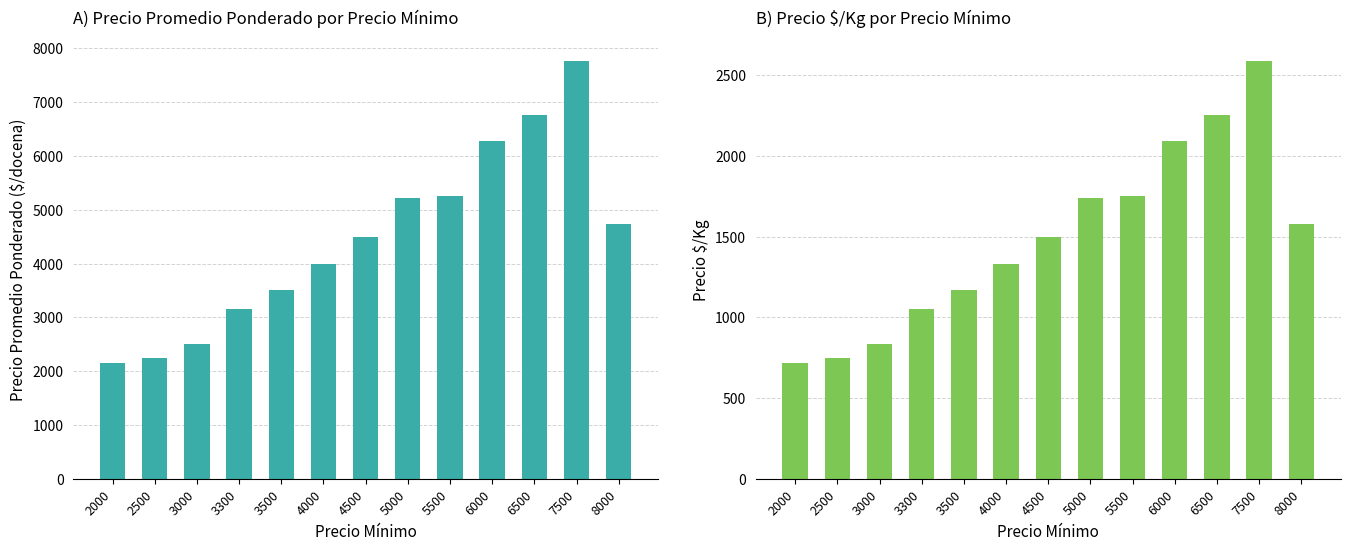

Rank the categories by Precio $/Kg value from lowest to highest.

2000, 2500, 3000, 3300, 3500, 4000, 4500, 8000, 5000, 5500, 6000, 6500, 7500